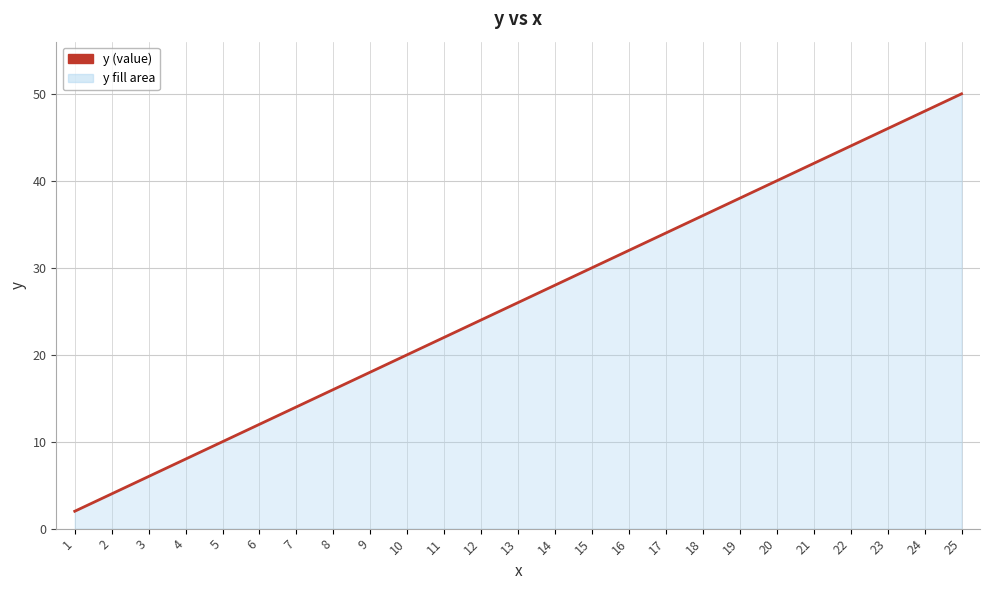

Rank the categories by value from highest to lowest.

25, 24, 23, 22, 21, 20, 19, 18, 17, 16, 15, 14, 13, 12, 11, 10, 9, 8, 7, 6, 5, 4, 3, 2, 1